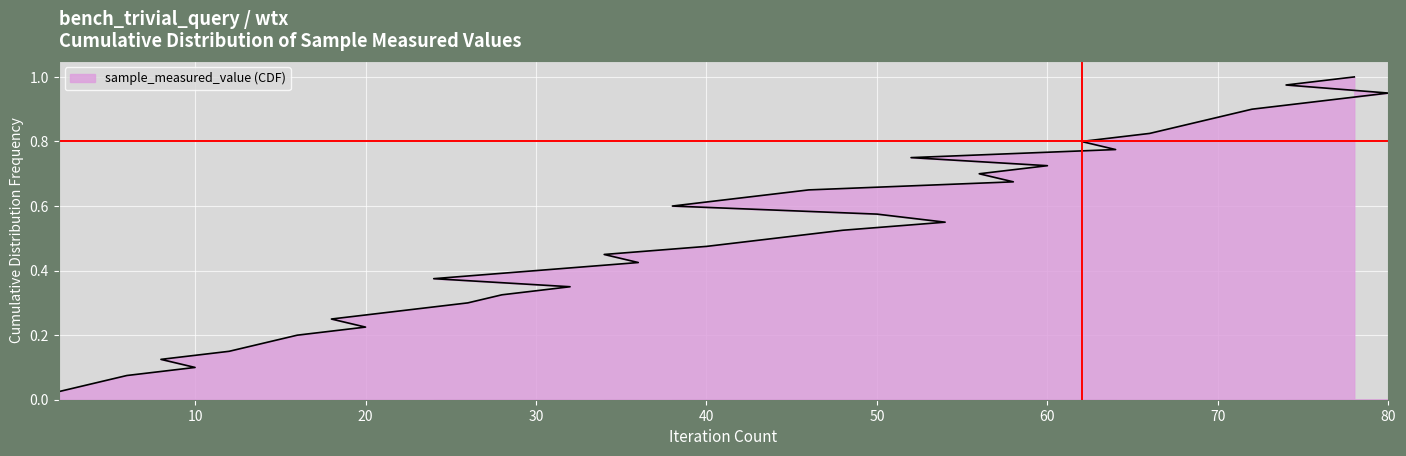

Is it true that the value at 12 is 0.1?

True